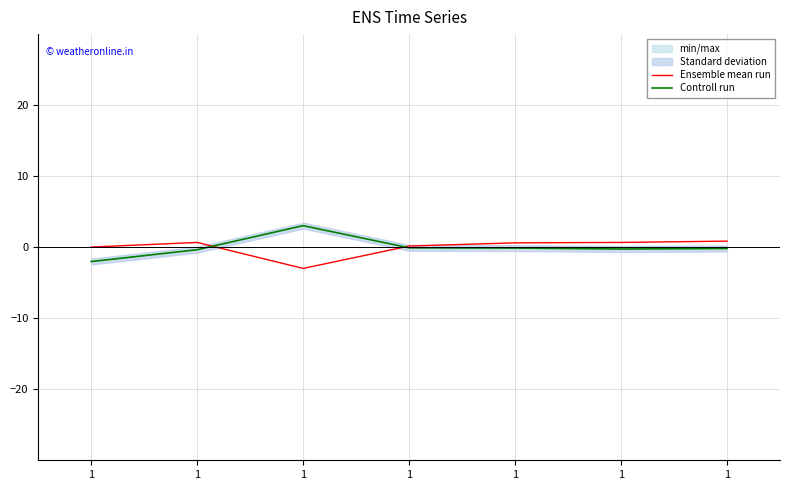

Rank the series by their maximum value, from highest to lowest.

Controll run, Ensemble mean run